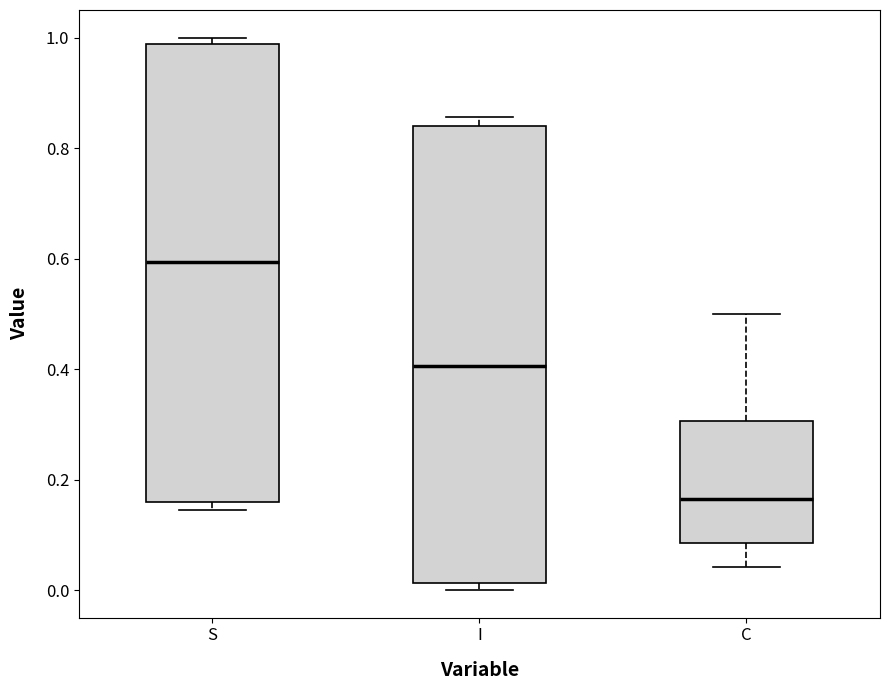

Reading left to right, read every box against the y-axis: the position of its median line, the range the box covers, and the ends of its whiskers. The values are not printed on the chart, so give them approximately, as read against the axis.

S: median 0.60, box 0.16 to 0.98, whiskers 0.14 to 1.00
I: median 0.40, box 0.02 to 0.84, whiskers 0.00 to 0.86
C: median 0.16, box 0.08 to 0.30, whiskers 0.04 to 0.50